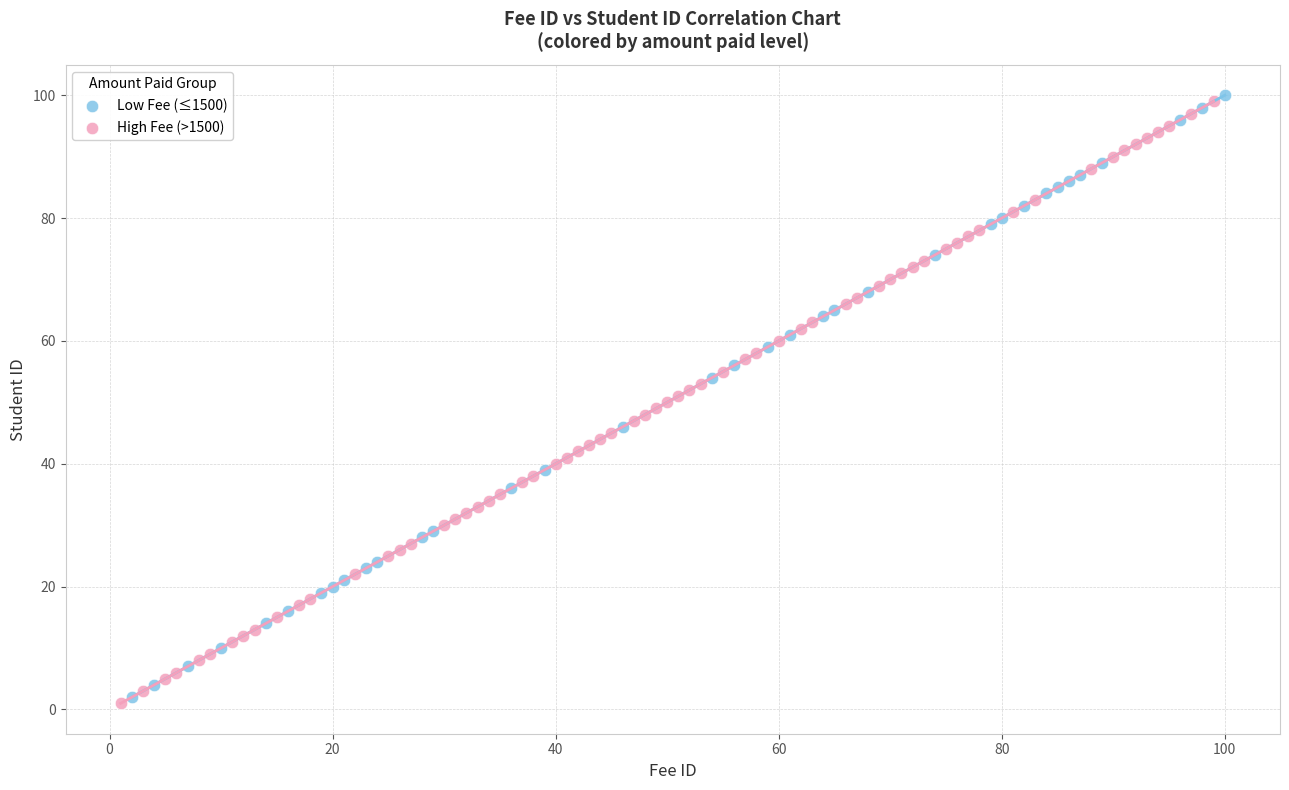

What are all the series names shown in the legend?

Low Fee (≤1500), High Fee (>1500)